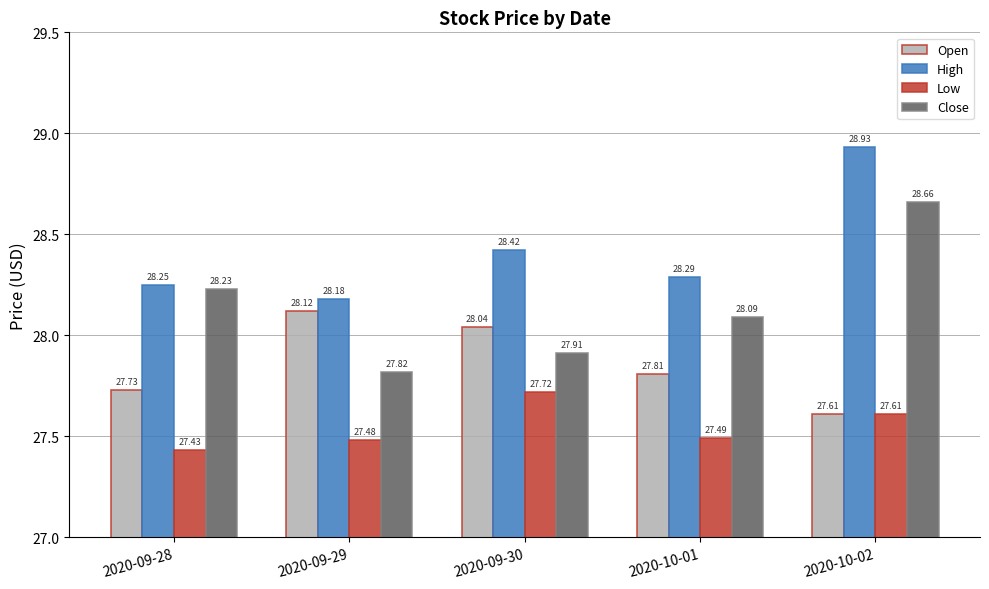

What is the minimum value shown in the chart?

27.4